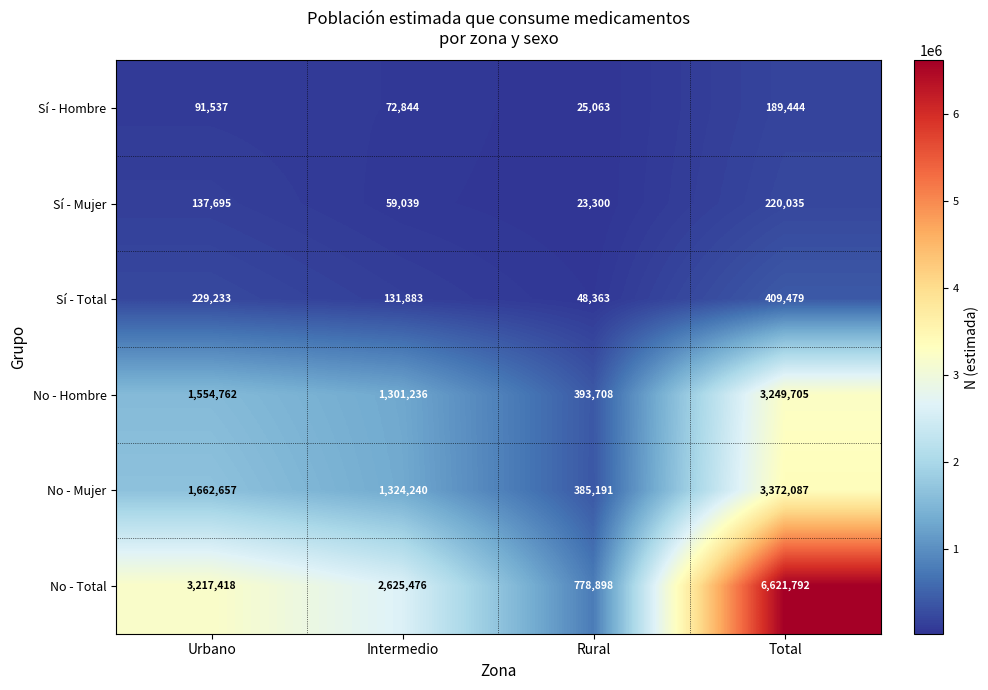

Which label corresponds to the largest value in the chart?

Total